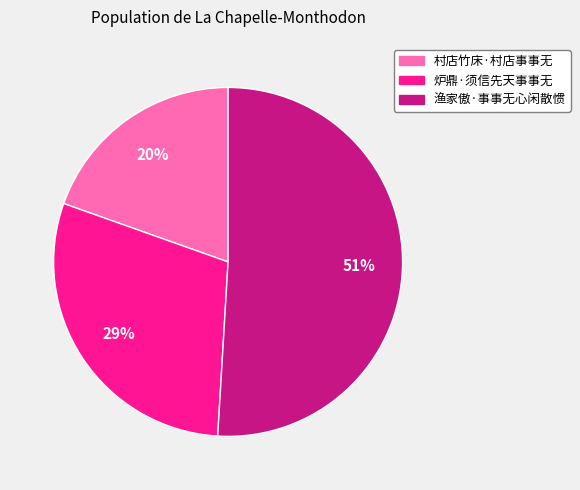

To the nearest percent, what is the average slice percentage?

33%